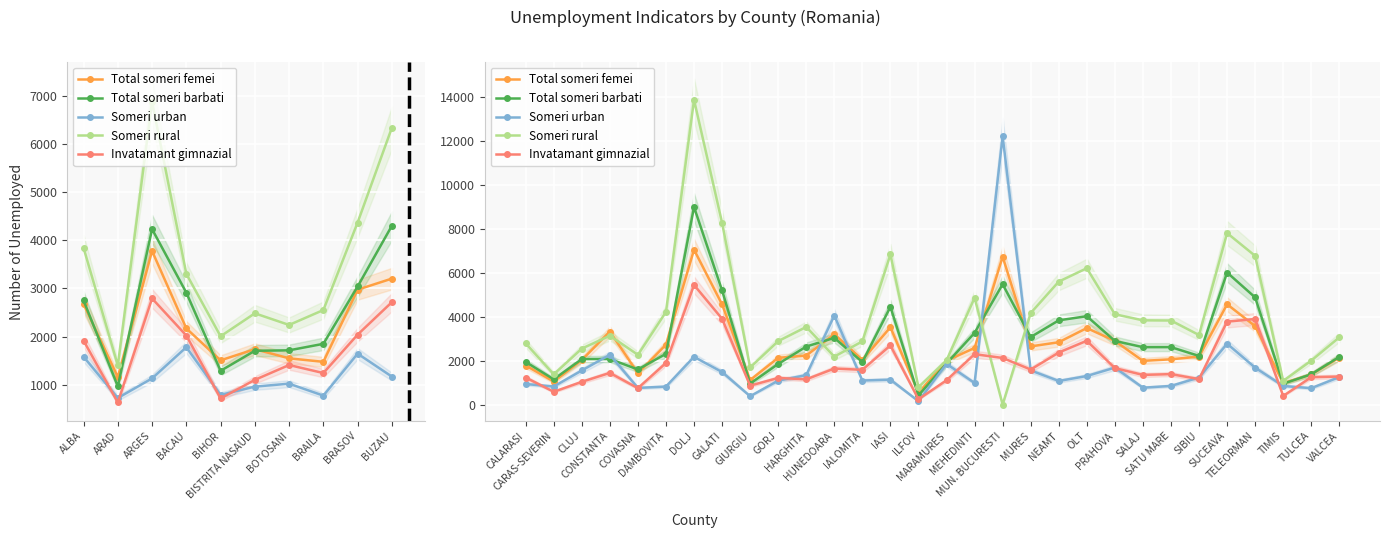

What is the difference between the second highest and second lowest values in the Invatamant gimnazial series?

3513